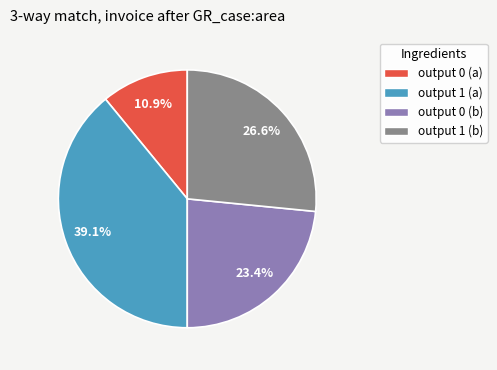

To the nearest percent, what is the average slice percentage?

25%